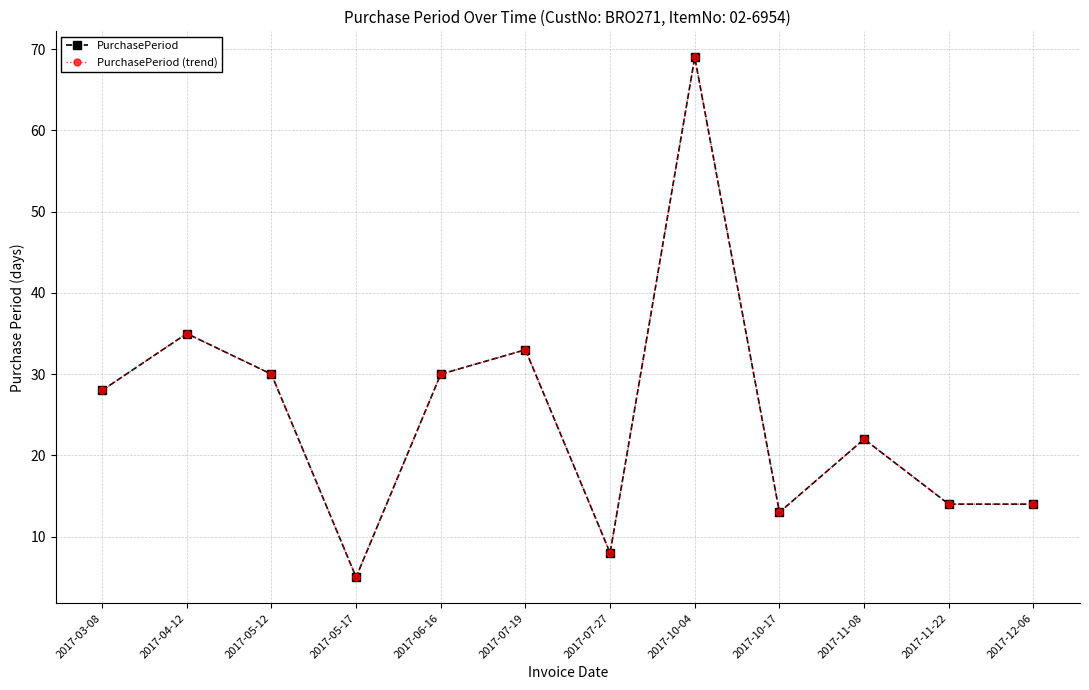

True or false: PurchasePeriod and PurchasePeriod (trend) cross at least once.

False